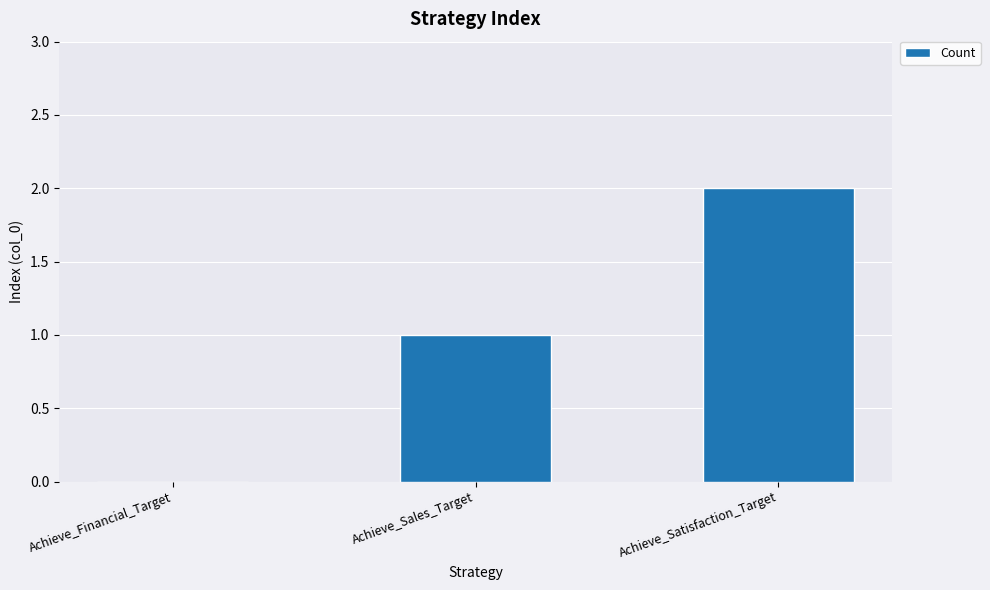

Count the values in the range 0 to 2.

3